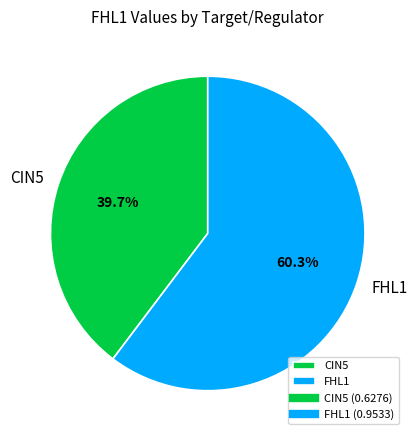

Rank the categories by value from highest to lowest.

FHL1, CIN5